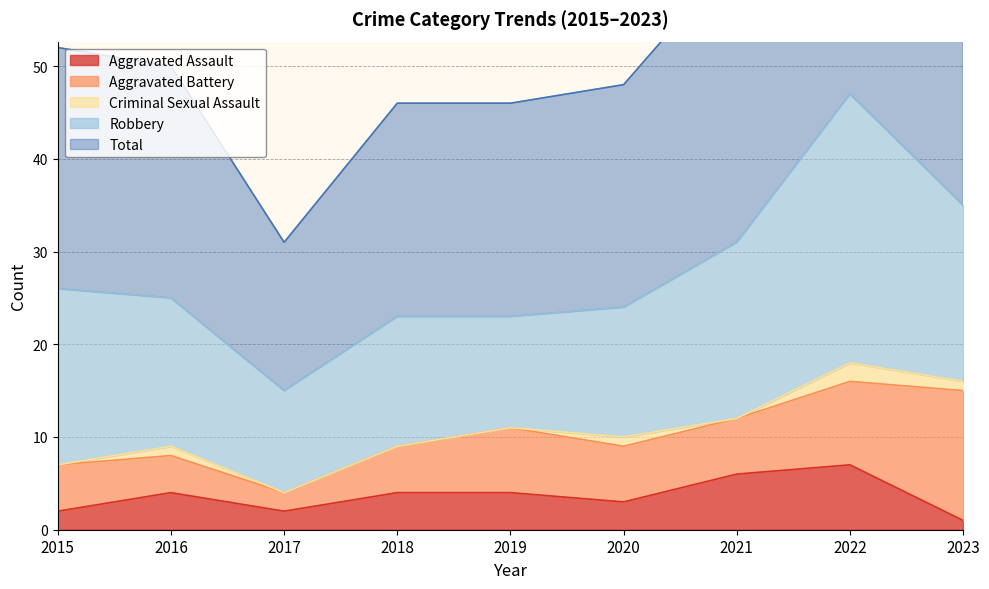

At which label does Aggravated Battery reach its peak?

2023